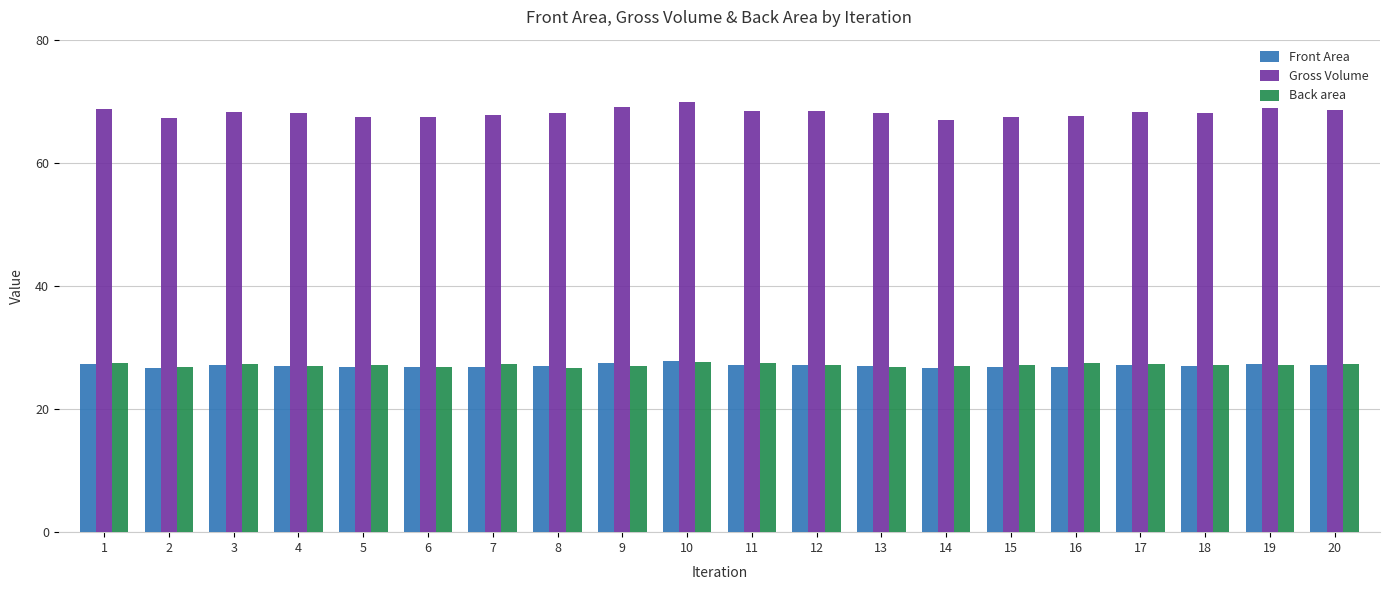

What is the greatest value displayed?

69.9